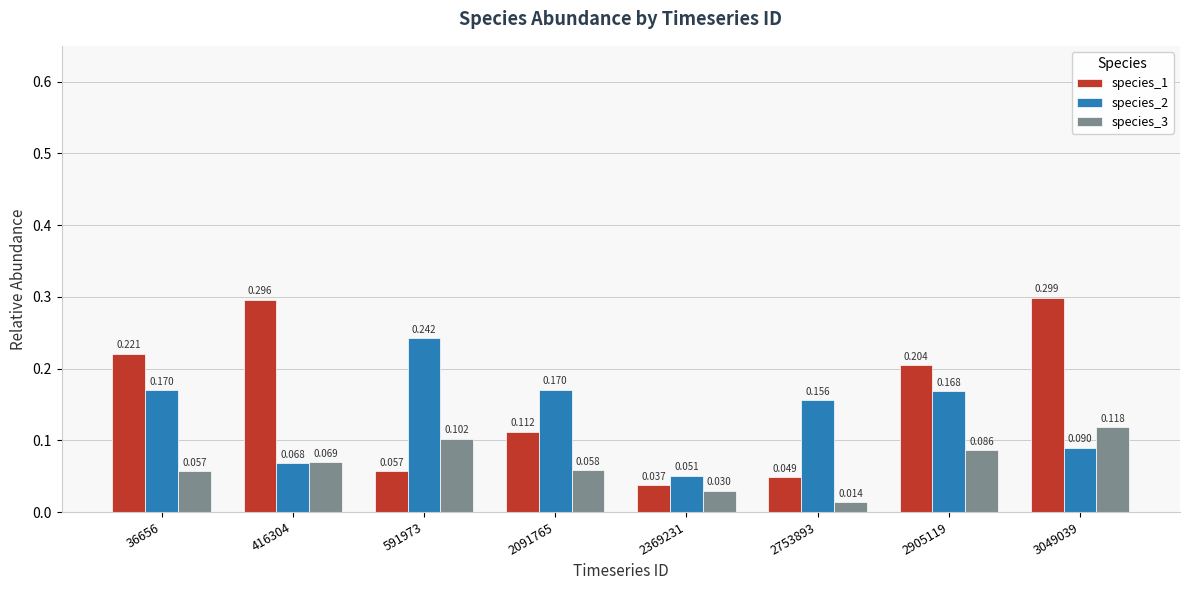

Is the value of species_3 at 2753893 greater than the value of species_2 at 2369231?

No